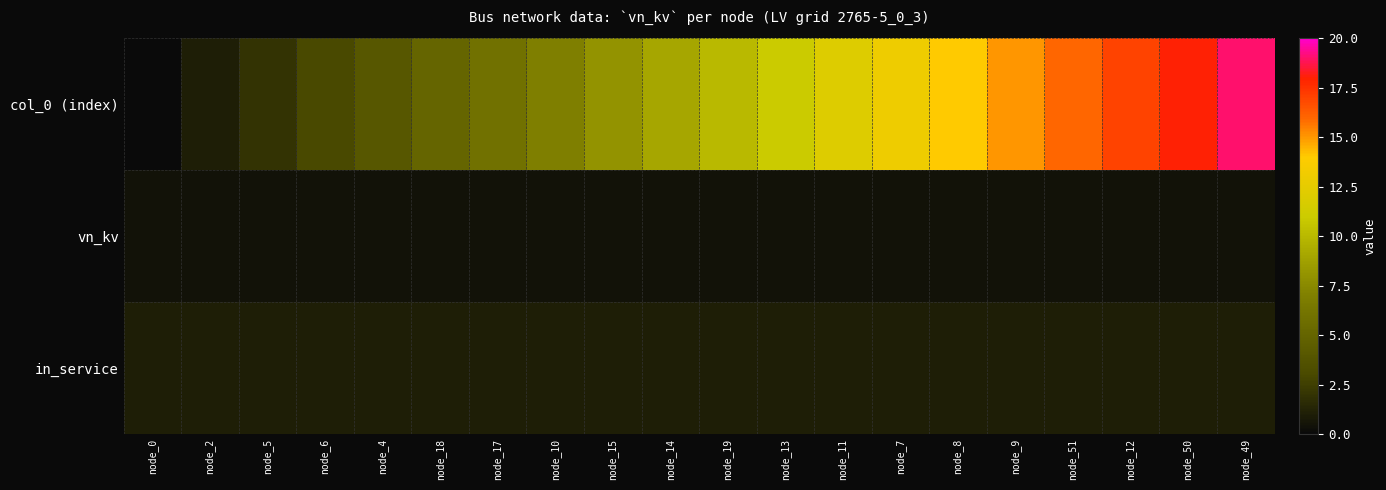

What is the total value across all series at node_13?

12.4